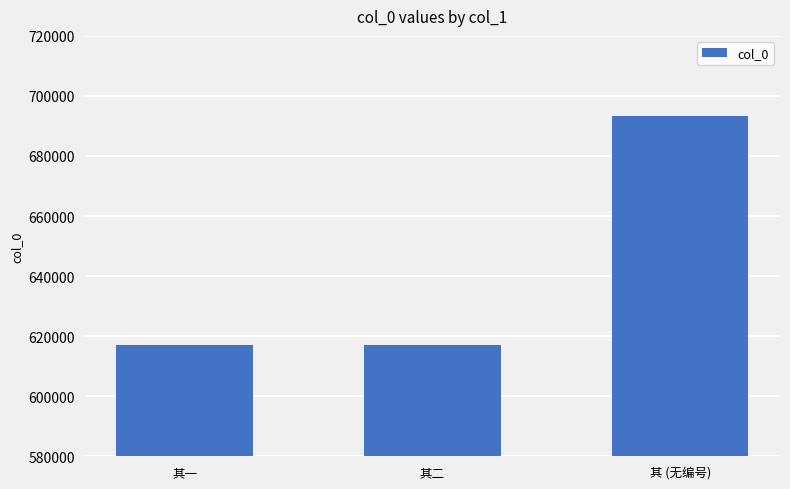

What is the change in value from 其一 to 其 (无编号)?

+76041